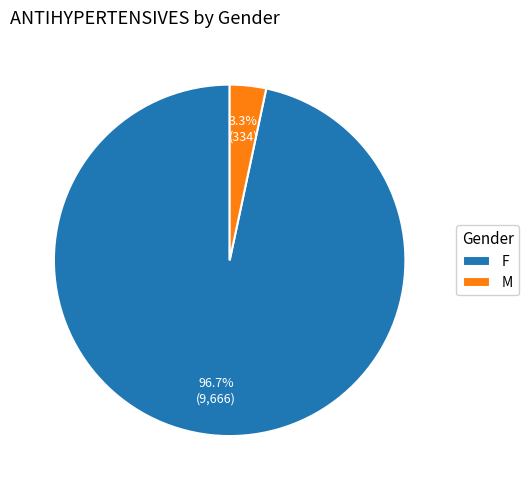

Is F the majority of the pie?

Yes